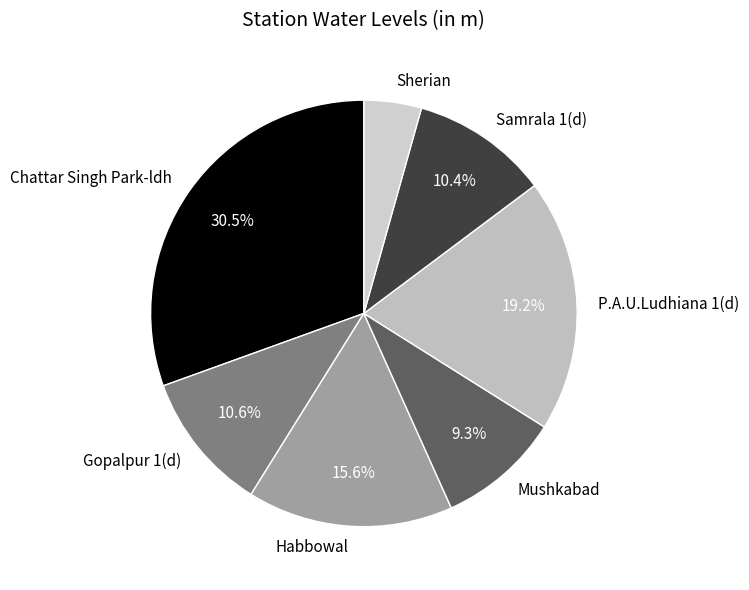

How many slices are in this pie chart?

7